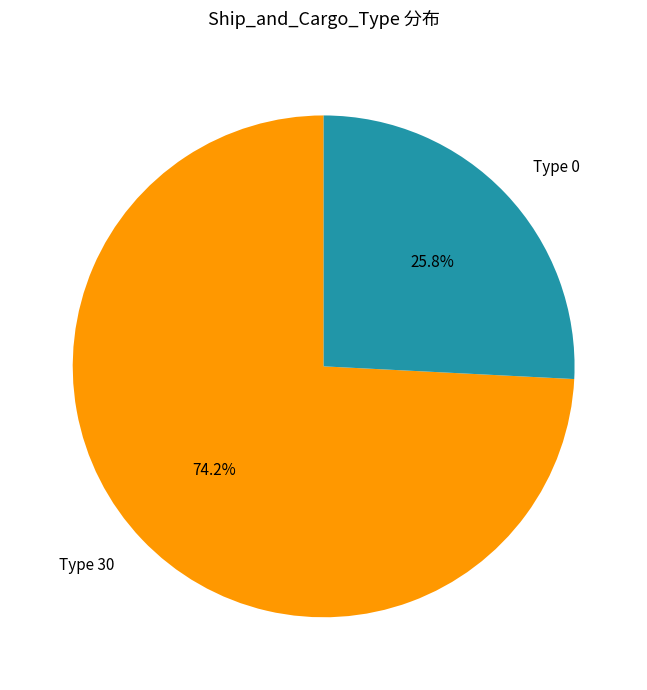

Approximately how many times larger is the value at Type 30 compared to Type 0?

2.9